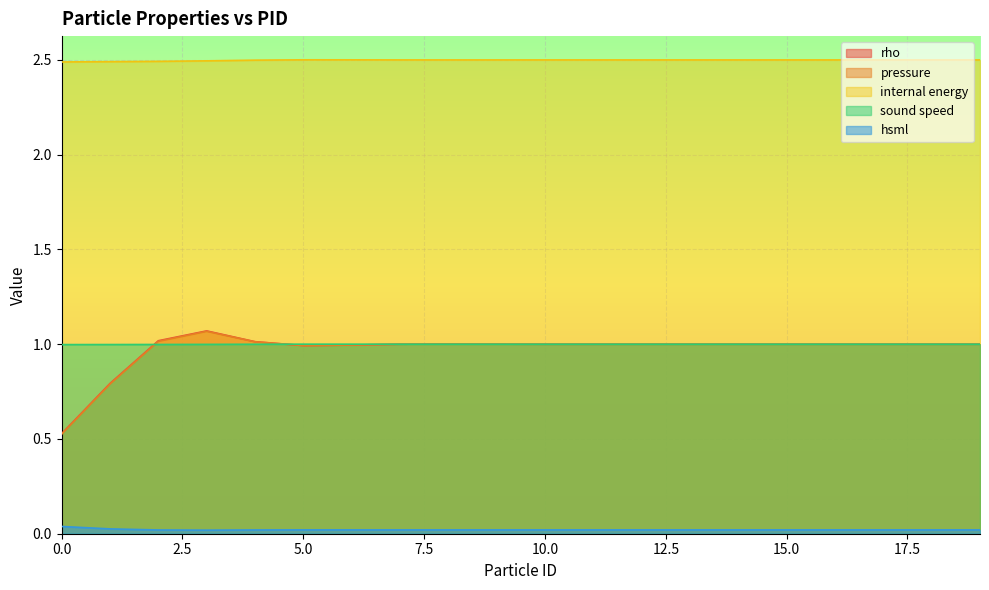

What is the value of the rho point at the 3rd from the left?

1.0